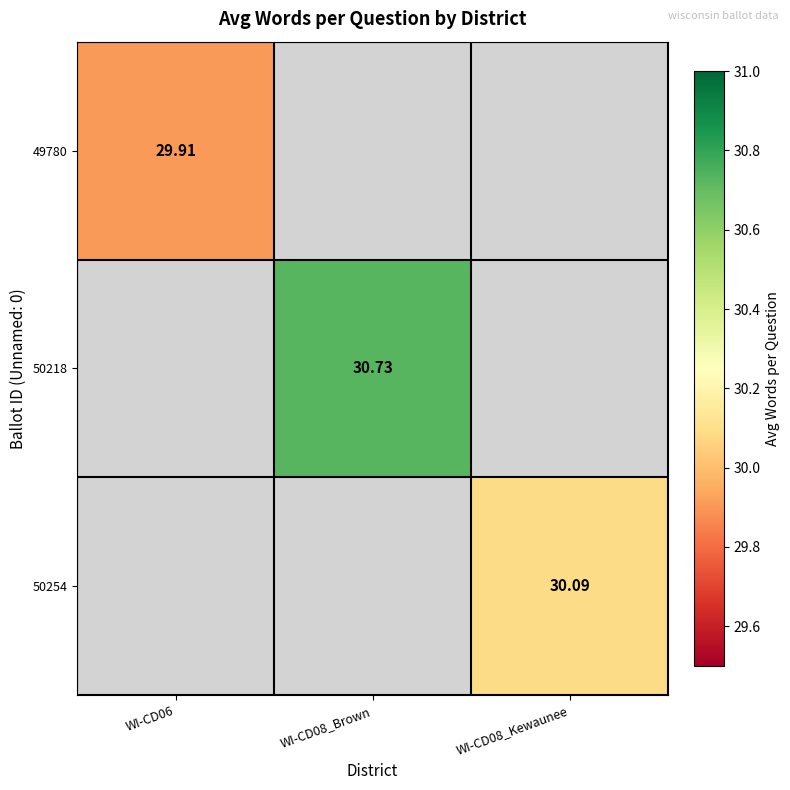

Which series has the widest spread of values?

49780